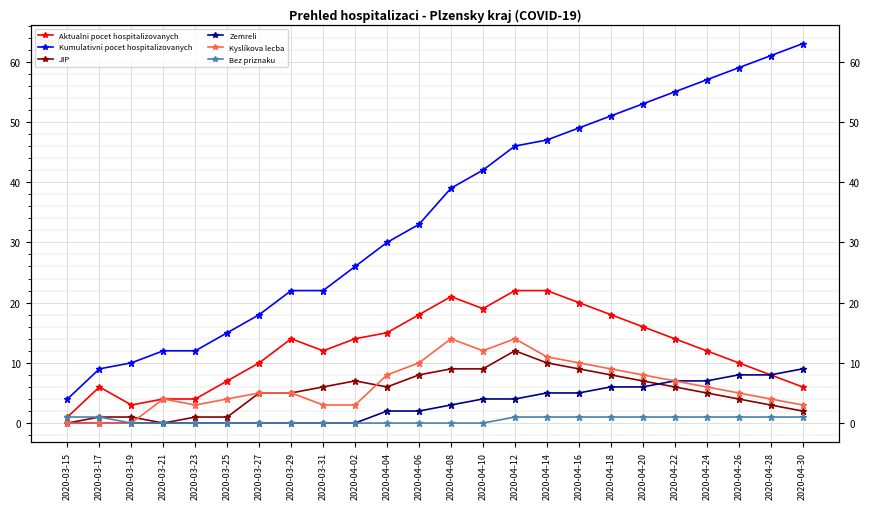

Does the chart display data point markers on the line(s)?

Yes